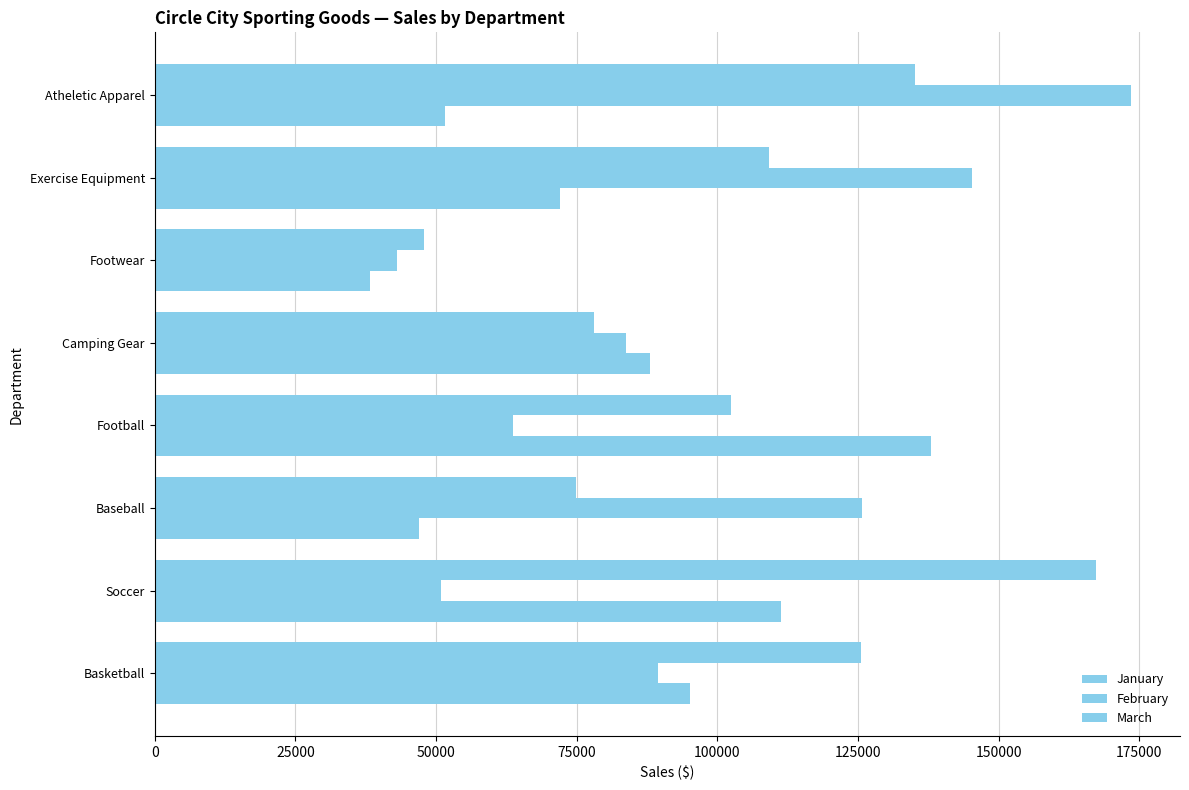

Count the number of categories in the chart.

8